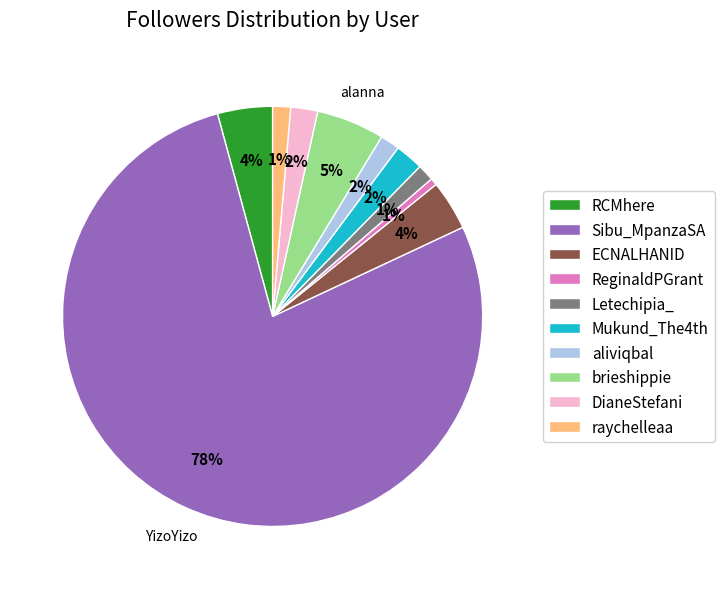

To the nearest percent, what percentage of the pie is ECNALHANID?

4%